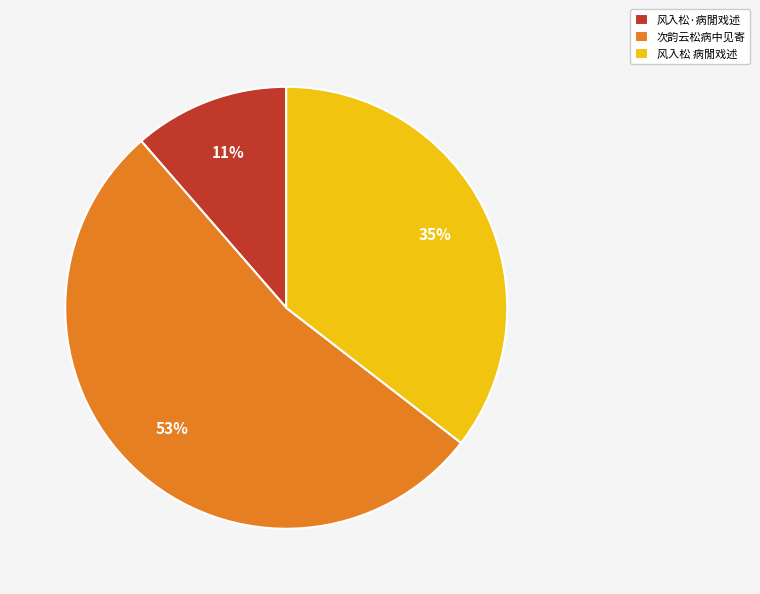

Is there any slice that represents more than half of the pie?

Yes